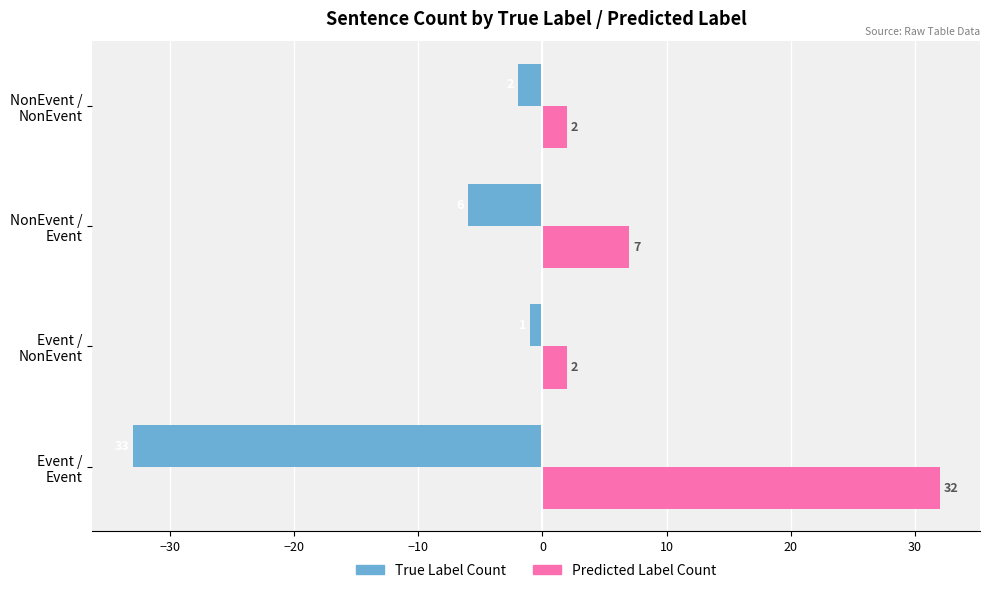

How many categories are shown in the chart?

4